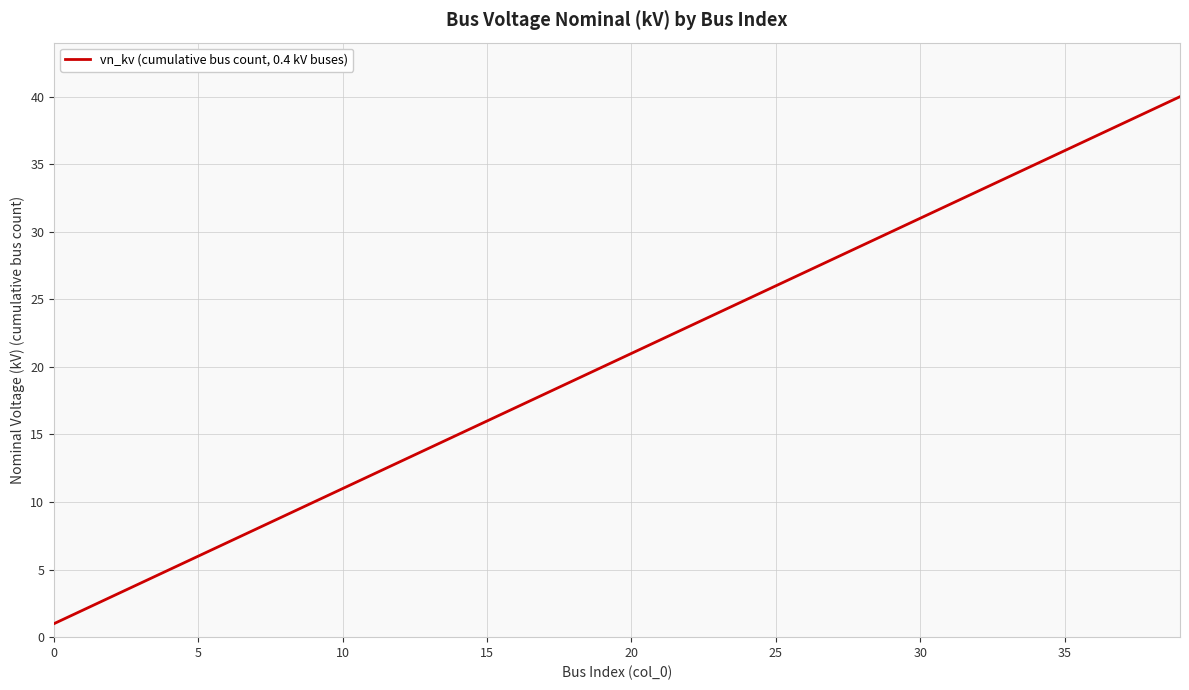

What is the maximum value shown in the chart?

40